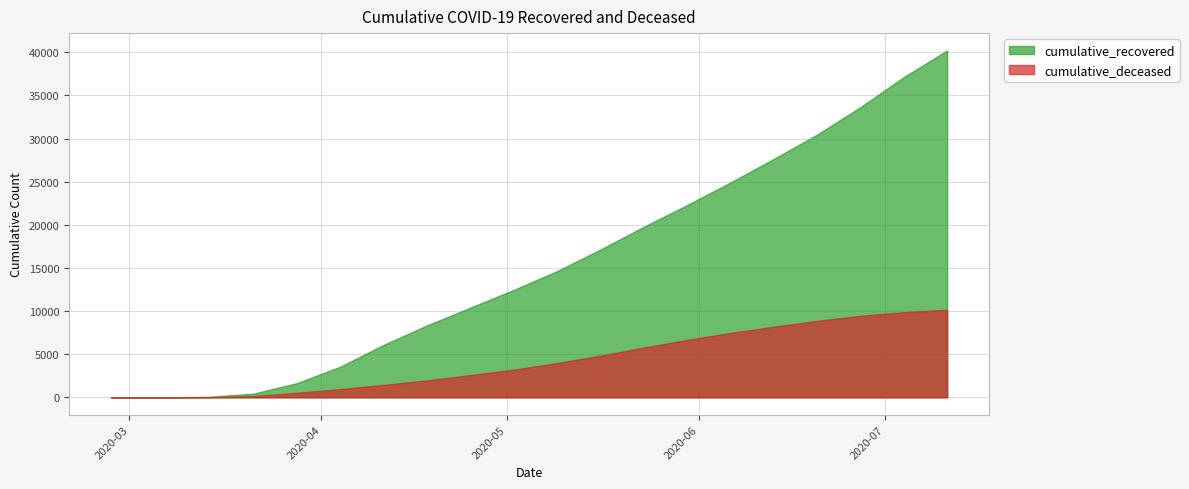

What are all the series names shown in the legend?

cumulative_recovered, cumulative_deceased